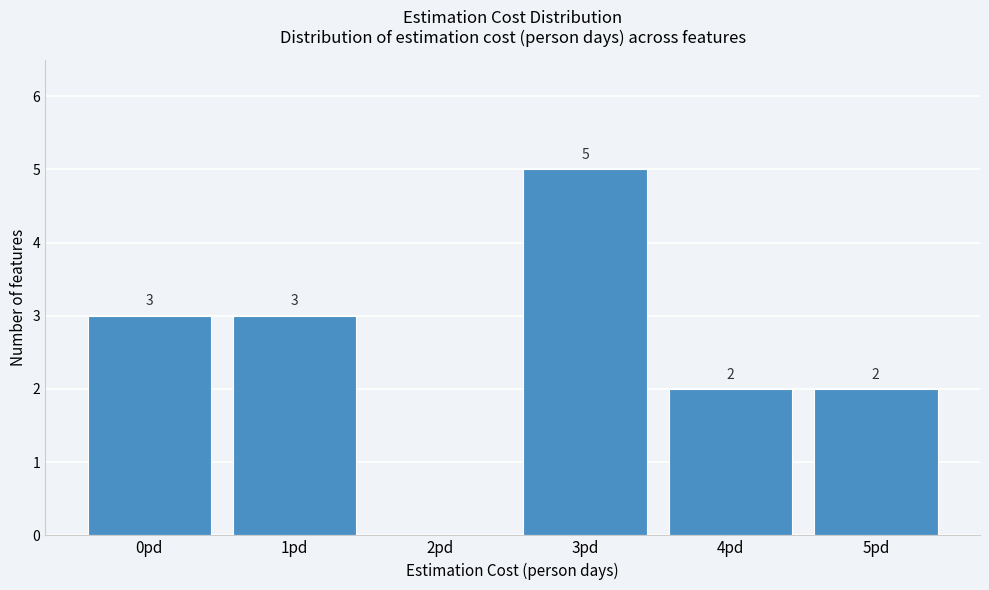

Which range on the x-axis has the tallest bar?

2.5 to 3.5